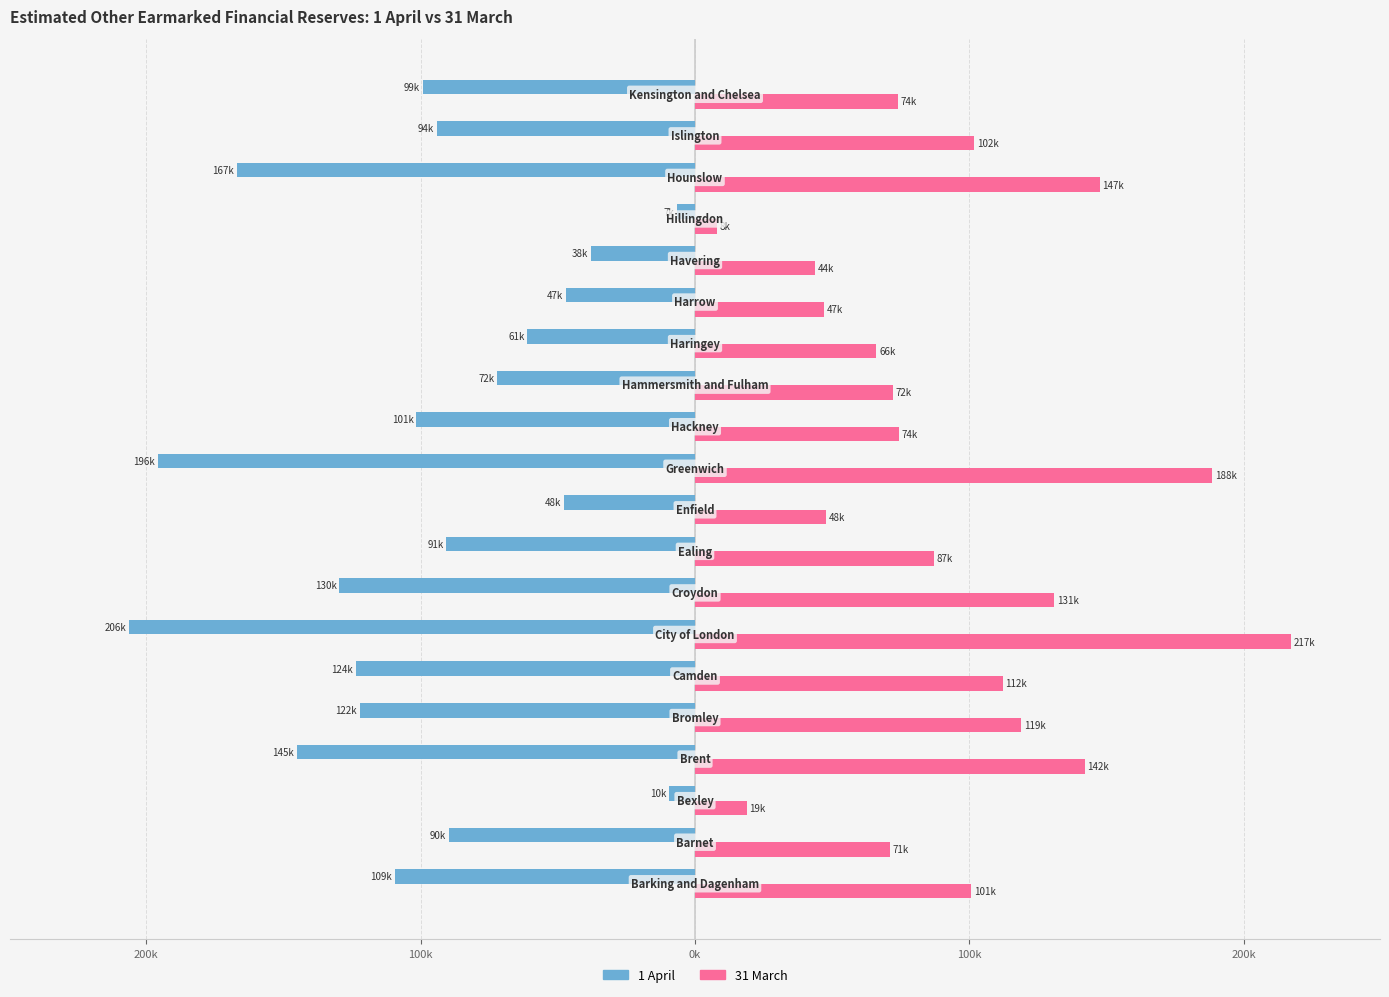

What is the value of the 1 April bar at the 9th from the left?

-90.6